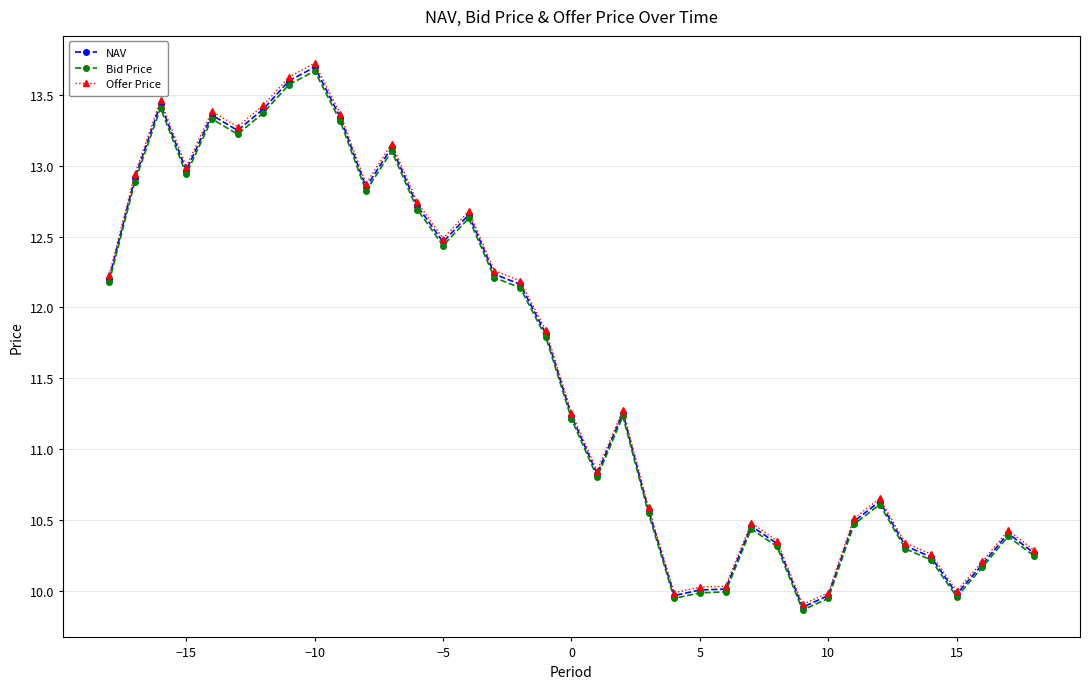

What is the value of the Bid Price point at the 8th from the left?

13.6